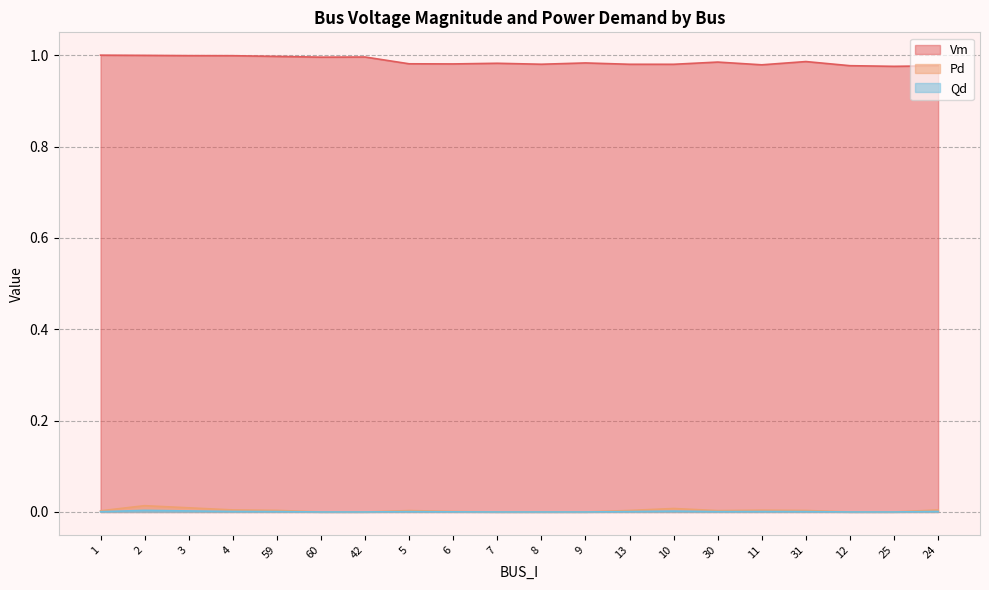

True or false: Pd and Vm cross at least once.

False